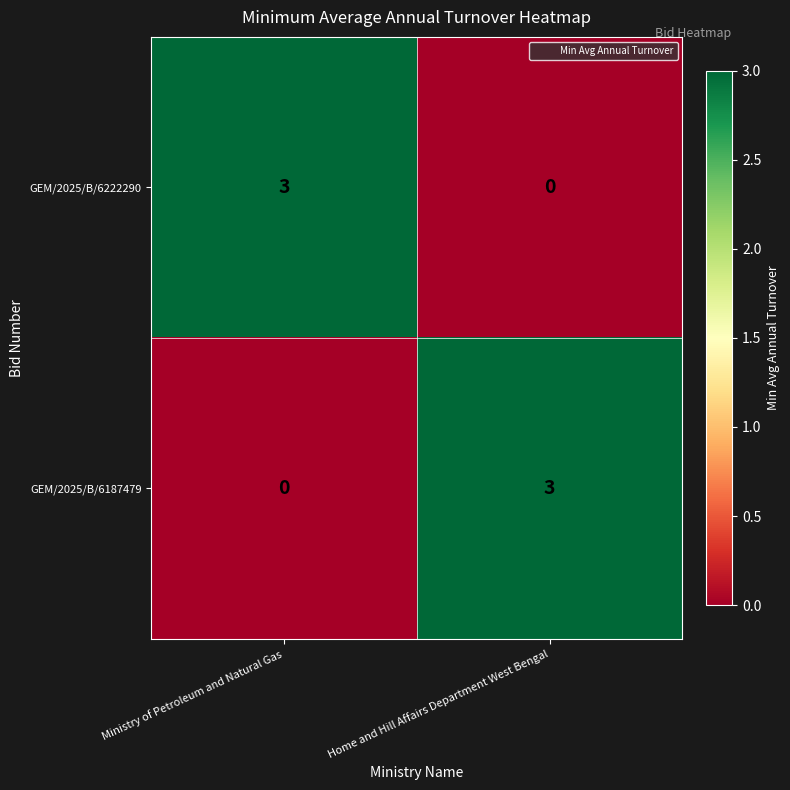

What is the spread (max minus min) of values at Home and Hill Affairs Department West Bengal?

3